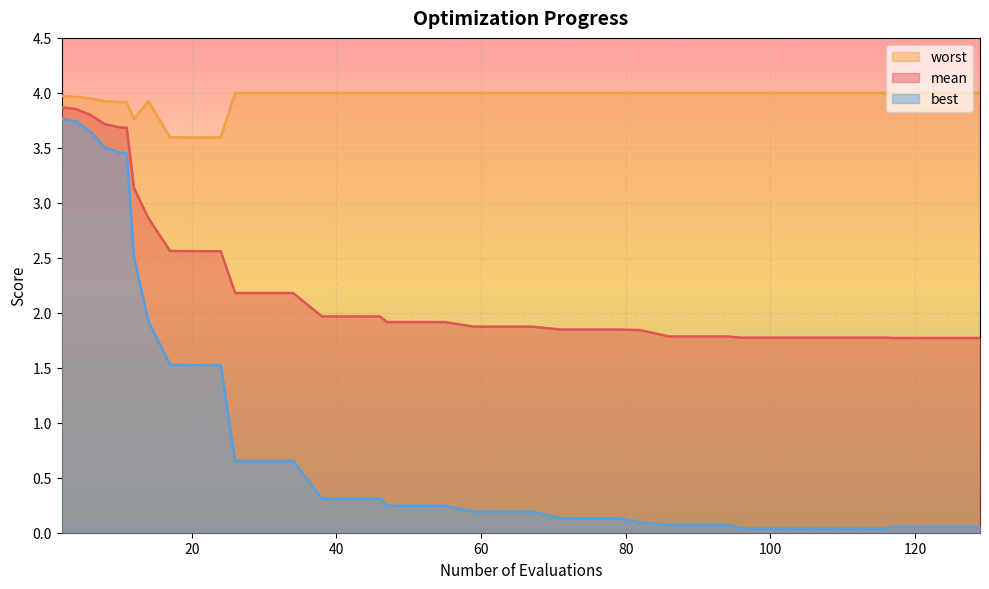

Which series has the largest total across all categories?

worst